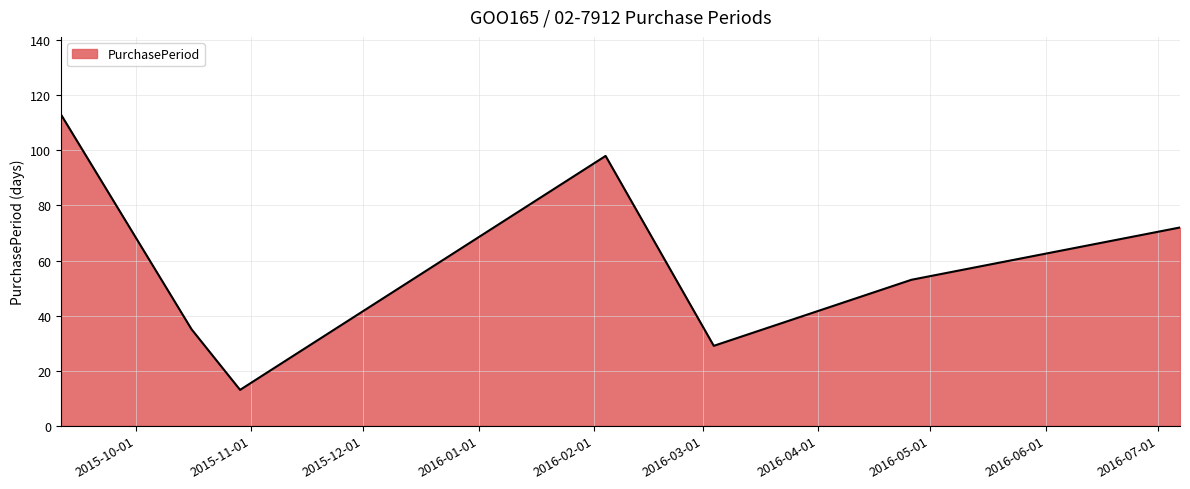

What is the sum of all values?

413